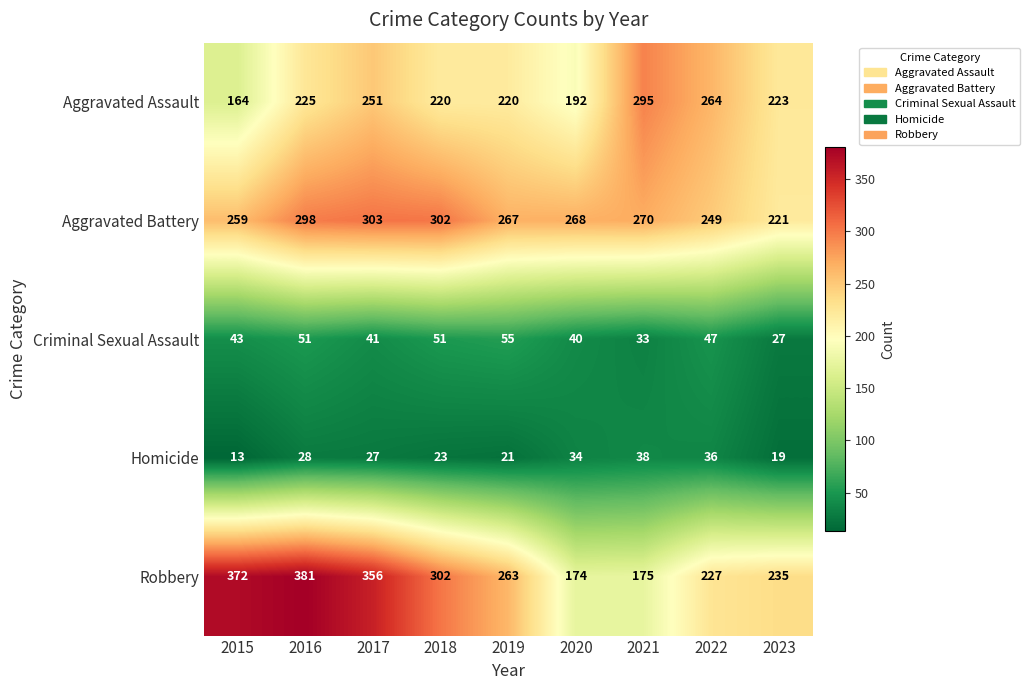

What is the average value of the Aggravated Battery series?

271